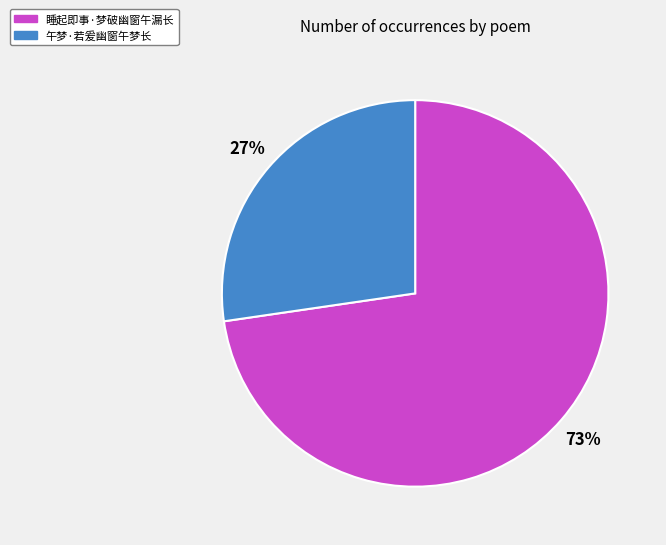

What is the largest slice in the pie chart?

睡起即事·梦破幽窗午漏长